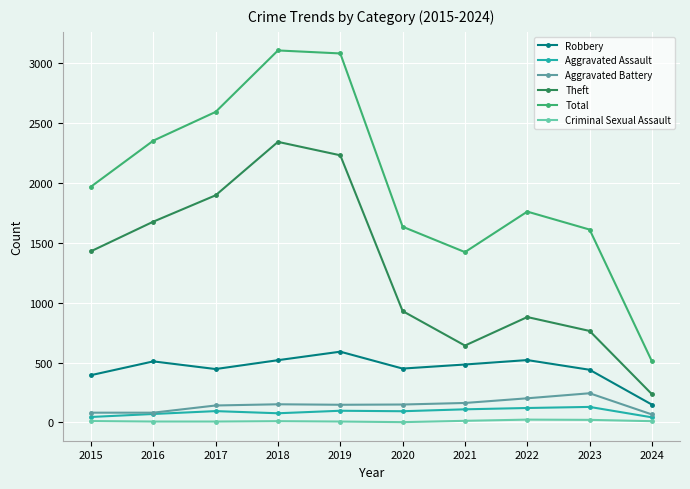

Is the value of Aggravated Battery at 2015 greater than the value of Criminal Sexual Assault at 2024?

Yes